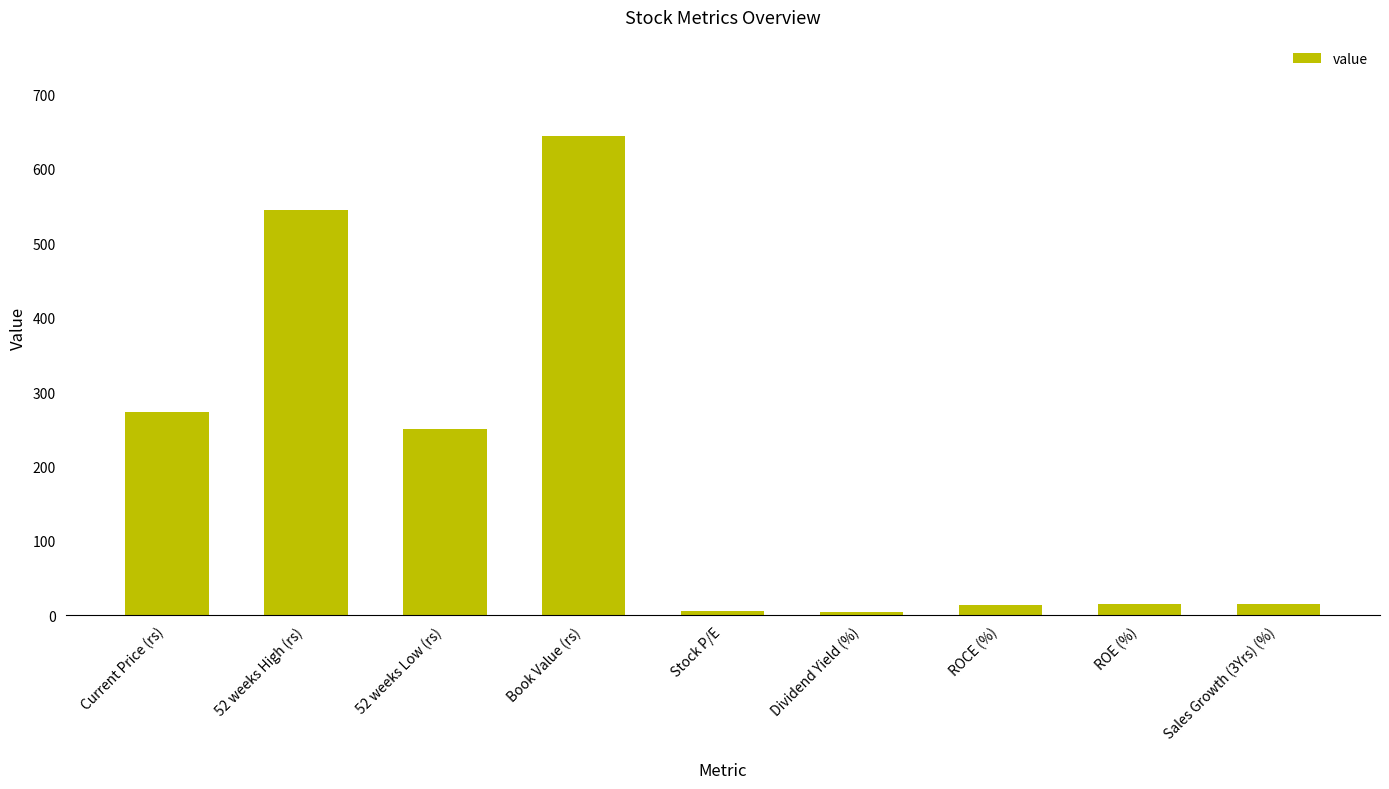

Read the value at 52 weeks High (rs).

545.0